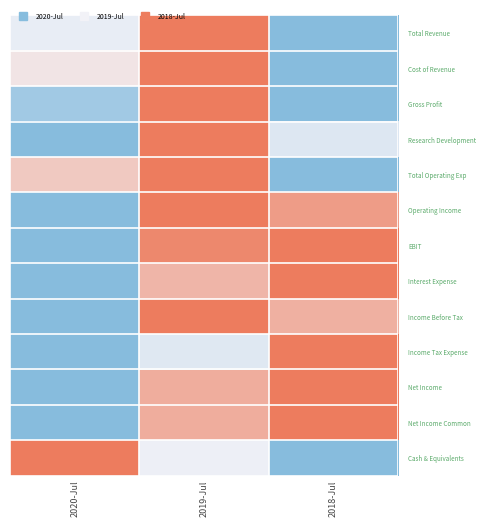

Reading left to right, extract all data points from this chart.

Total Revenue: 2020-Jul=0.5	2019-Jul=1.0	2018-Jul=0.0
Cost of Revenue: 2020-Jul=0.6	2019-Jul=1.0	2018-Jul=0.0
Gross Profit: 2020-Jul=0.1	2019-Jul=1.0	2018-Jul=0.0
Research Development: 2020-Jul=0.0	2019-Jul=1.0	2018-Jul=0.4
Total Operating Exp: 2020-Jul=0.7	2019-Jul=1.0	2018-Jul=0.0
Operating Income: 2020-Jul=0.0	2019-Jul=1.0	2018-Jul=0.9
EBIT: 2020-Jul=0.0	2019-Jul=0.9	2018-Jul=1.0
Interest Expense: 2020-Jul=0.0	2019-Jul=0.8	2018-Jul=1.0
Income Before Tax: 2020-Jul=0.0	2019-Jul=1.0	2018-Jul=0.8
Income Tax Expense: 2020-Jul=0.0	2019-Jul=0.4	2018-Jul=1.0
Net Income: 2020-Jul=0.0	2019-Jul=0.8	2018-Jul=1.0
Net Income Common: 2020-Jul=0.0	2019-Jul=0.8	2018-Jul=1.0
Cash & Equivalents: 2020-Jul=1.0	2019-Jul=0.5	2018-Jul=0.0